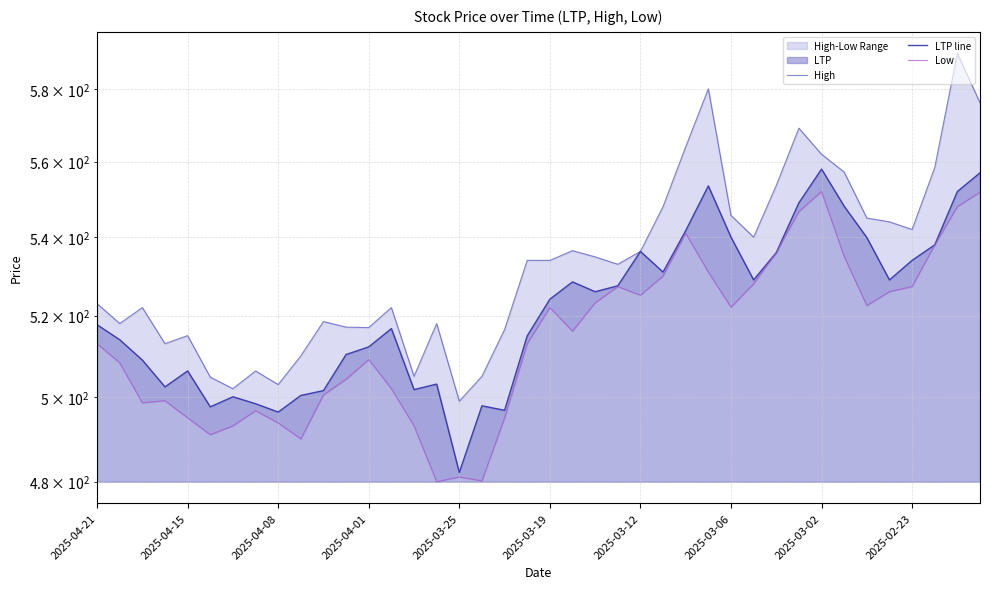

Count the number of data series in this chart.

3